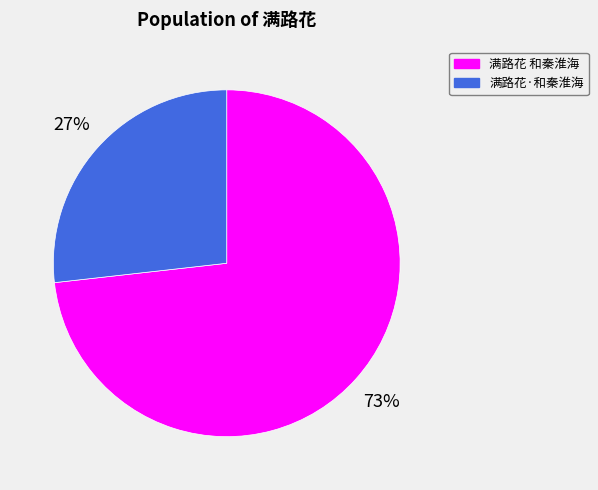

True or false: 满路花·和秦淮海 accounts for 27% of the total.

True